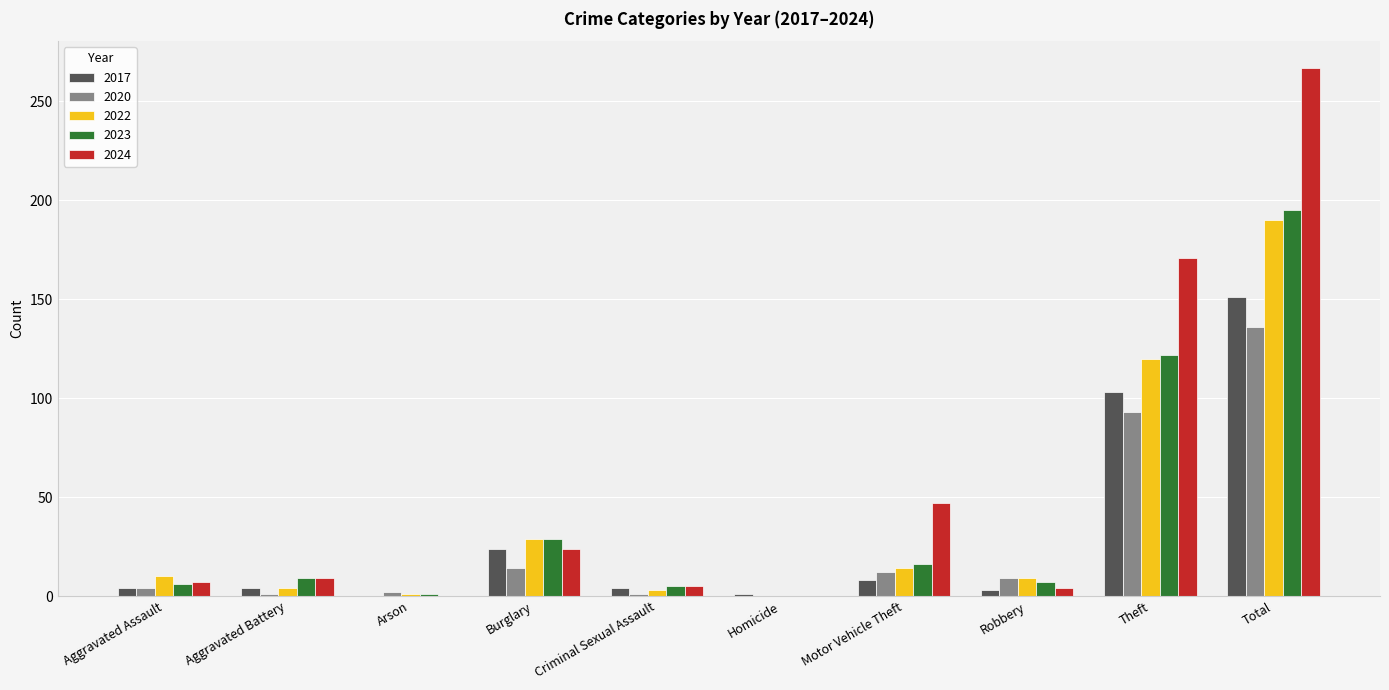

The value of 2023 at Aggravated Assault is 6. True or false?

True